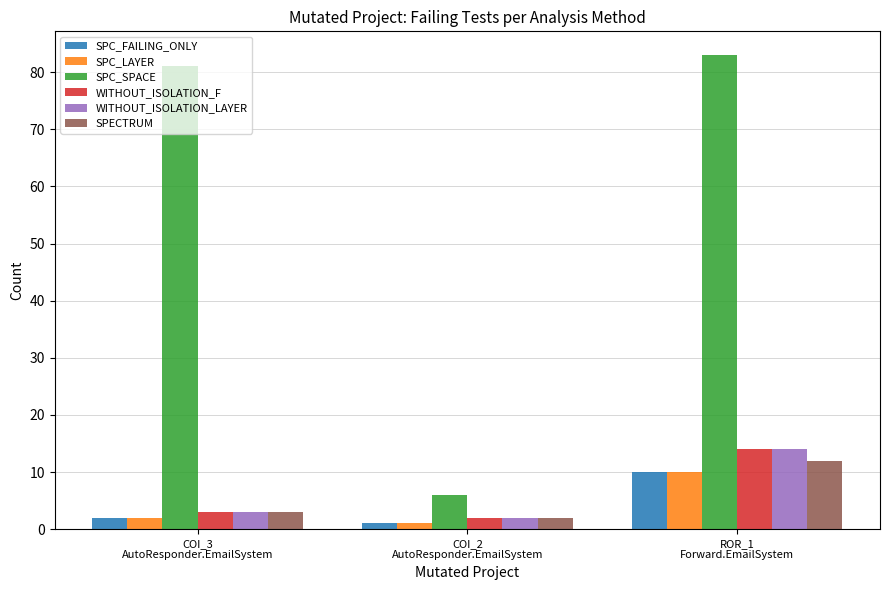

How many groups of bars are there?

3